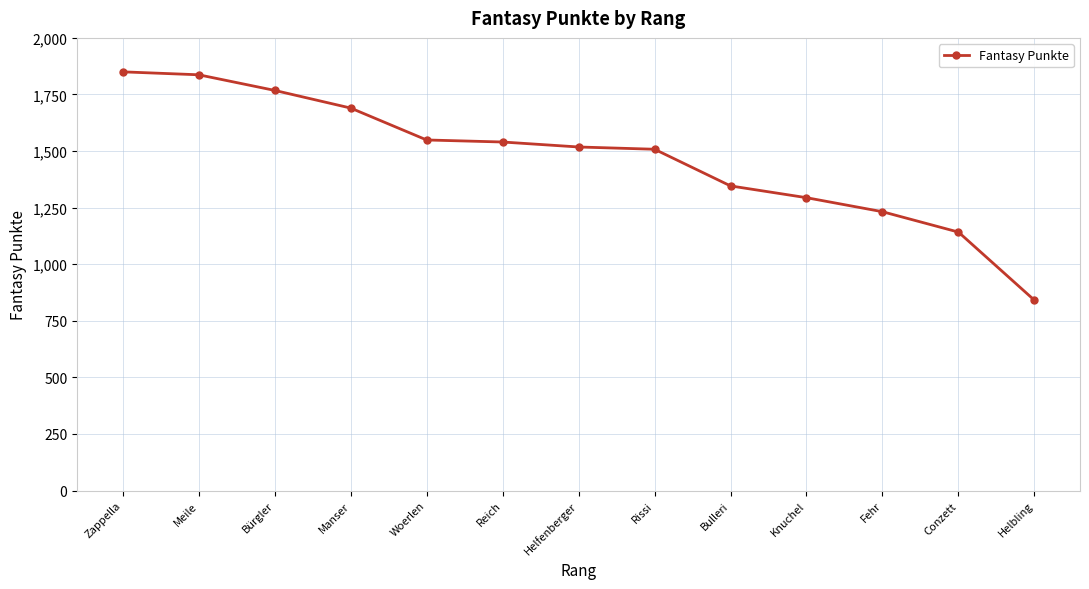

What is the label of the 8th point from the right?

Reich